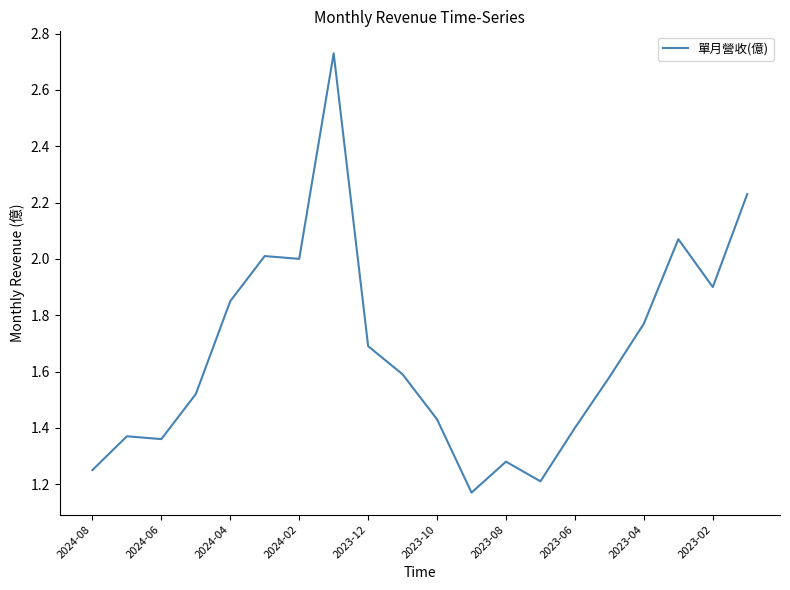

How many points are higher than both their immediate neighbors (excluding endpoints)?

5